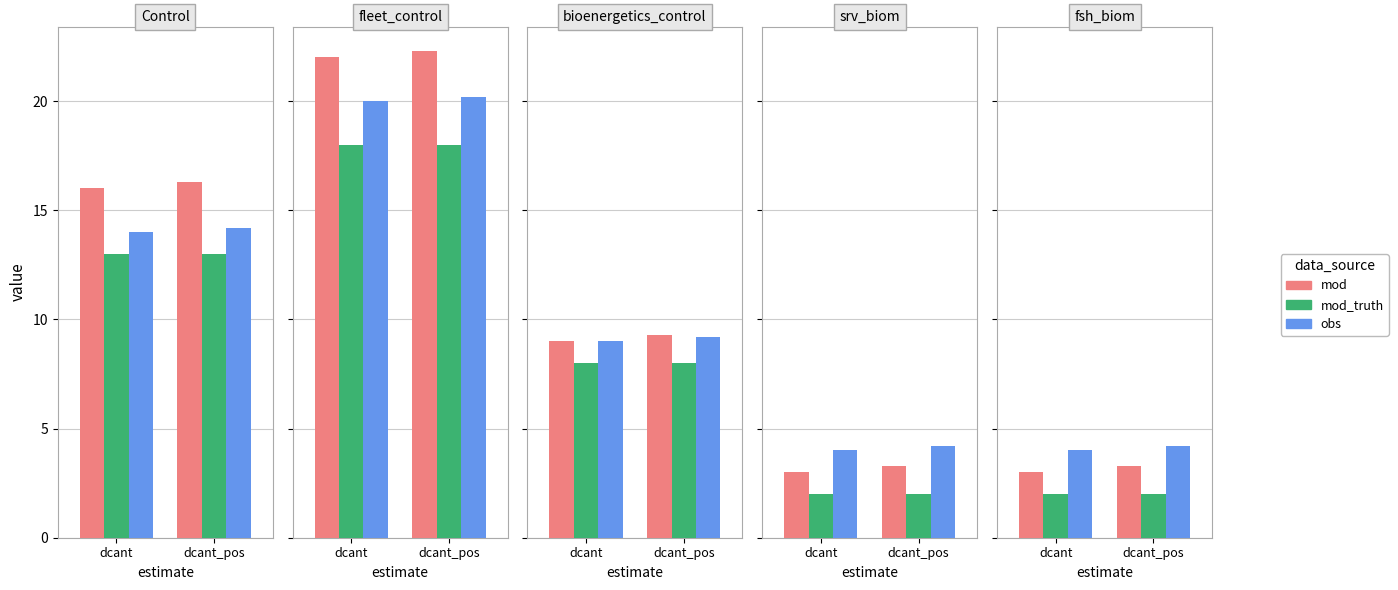

Rank the series at dcant from highest to lowest value.

obs, mod, mod_truth